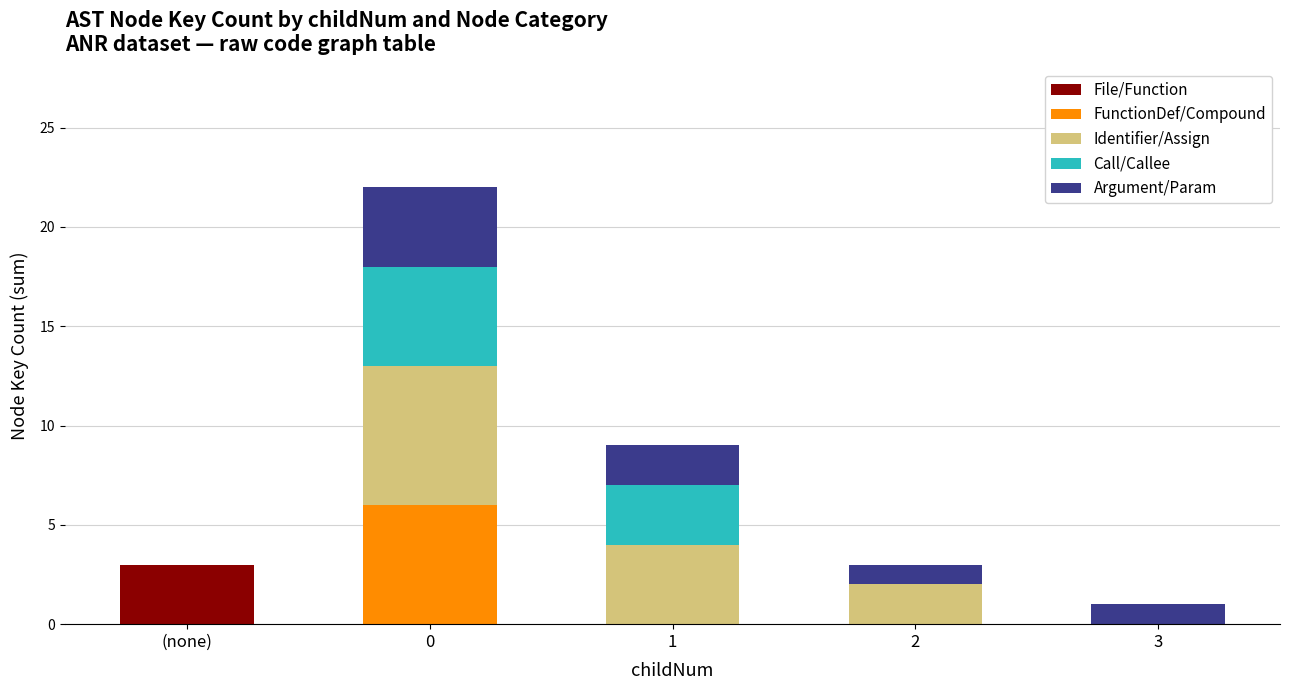

True or false: File/Function has a value of 0 at 3.

True